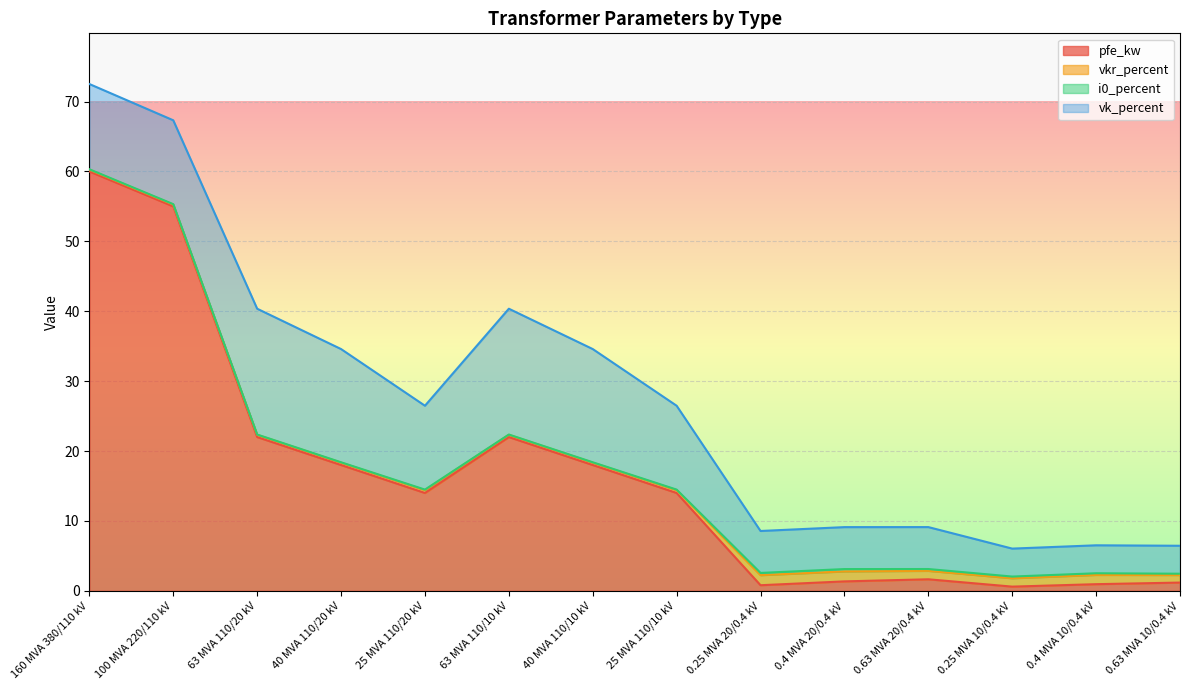

Which has a higher value, 40 MVA 110/10 kV or 25 MVA 110/20 kV?

40 MVA 110/10 kV